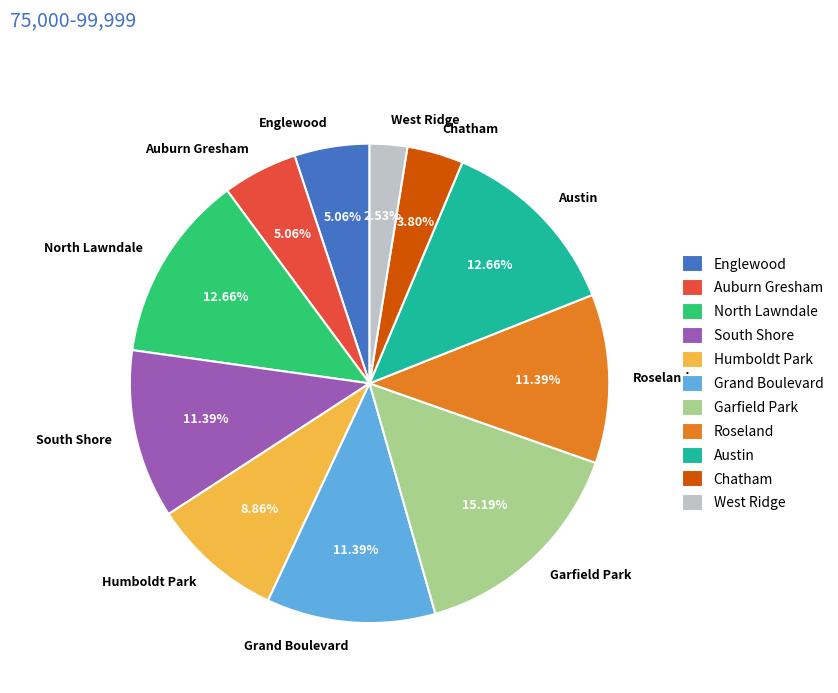

How many slices are in this pie chart?

11